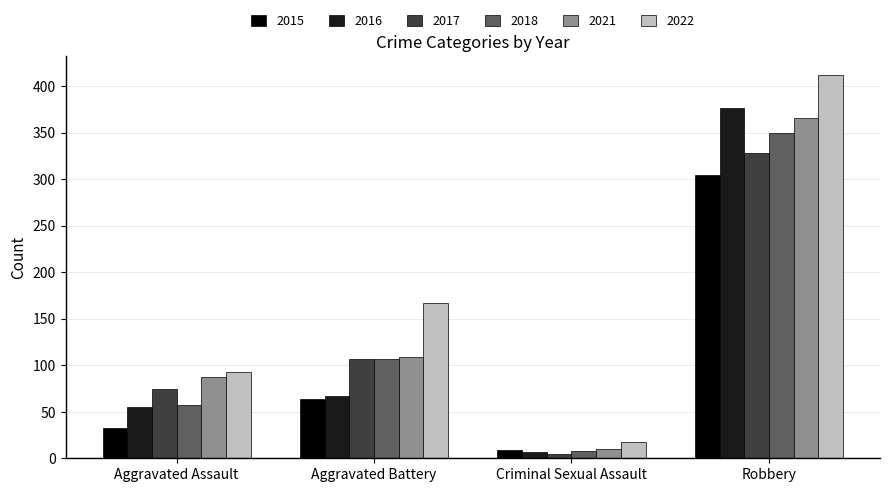

Which series has the widest spread of values?

2022